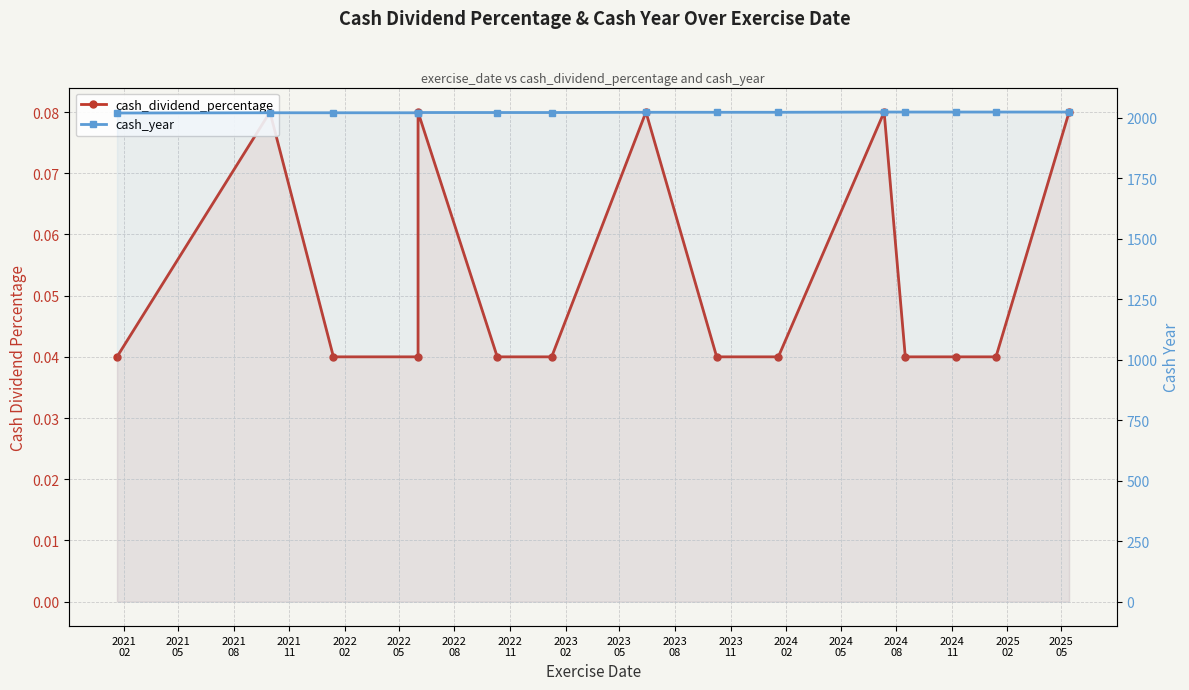

What value does the cash_year series have at 2023
08?

2024.0